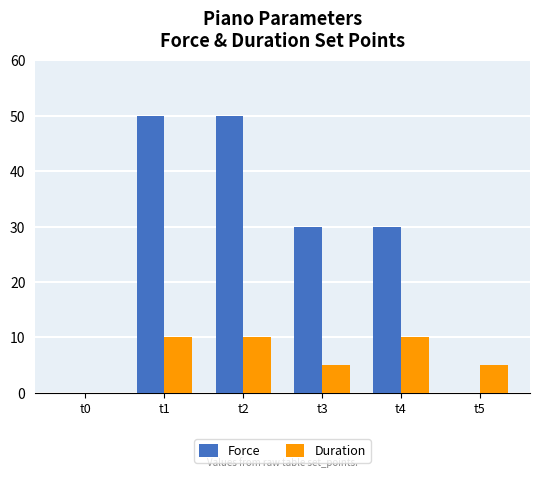

Count the Duration values in the range 5 to 10.

5